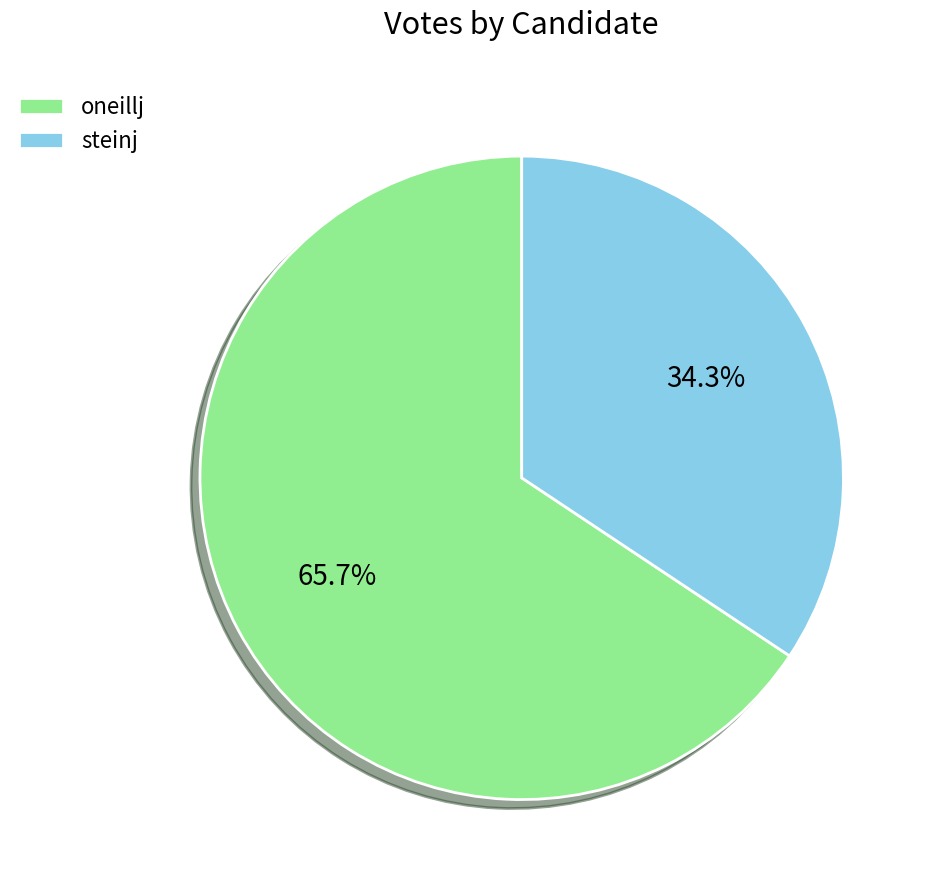

Is it true that steinj is 34% of the pie?

True